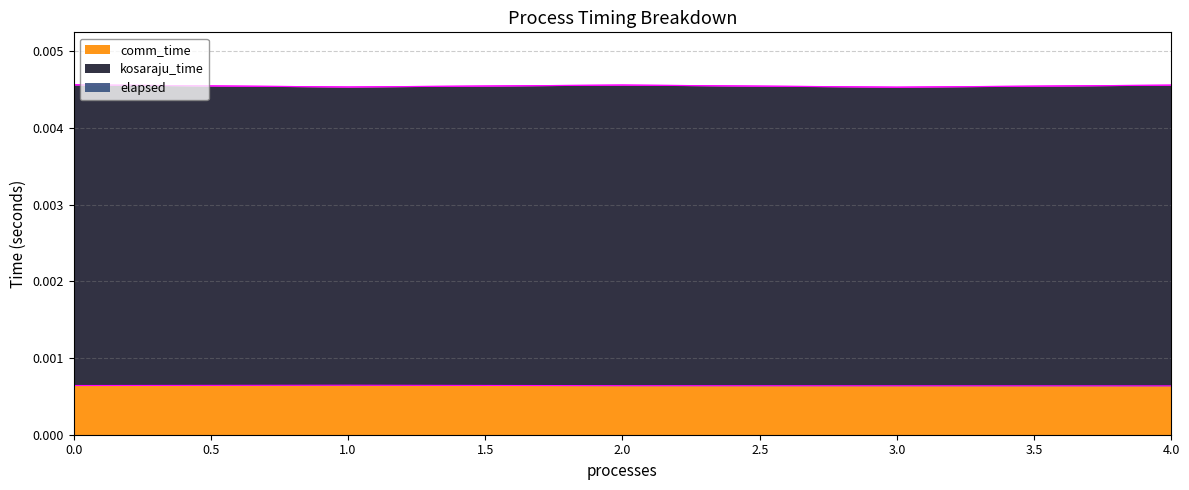

Where is comm_time nearest to the value 0?

4.0